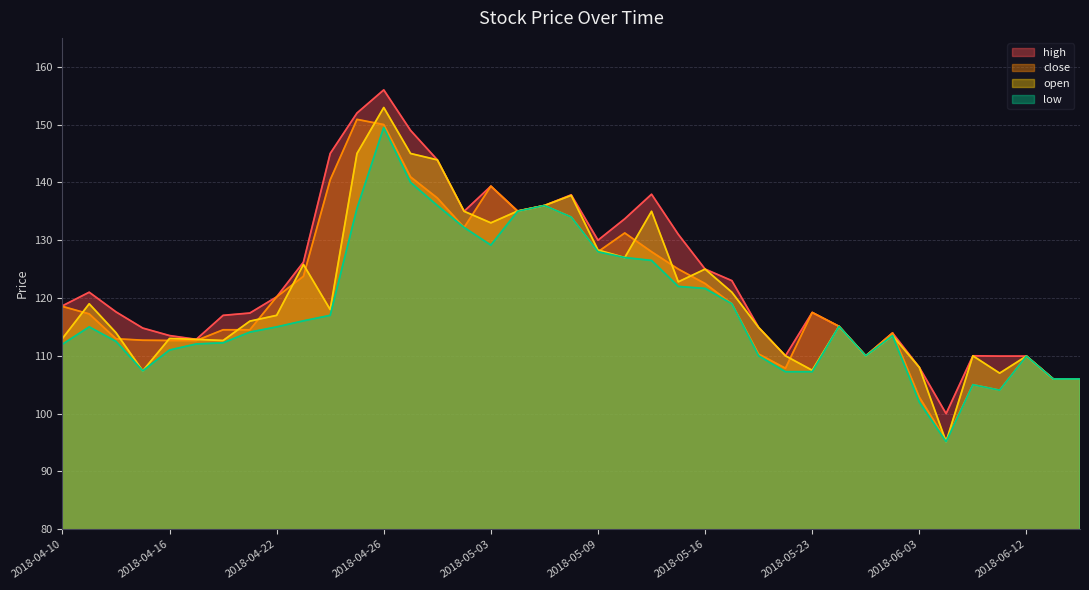

The value of high at 2018-04-29 is 91.5. True or false?

False